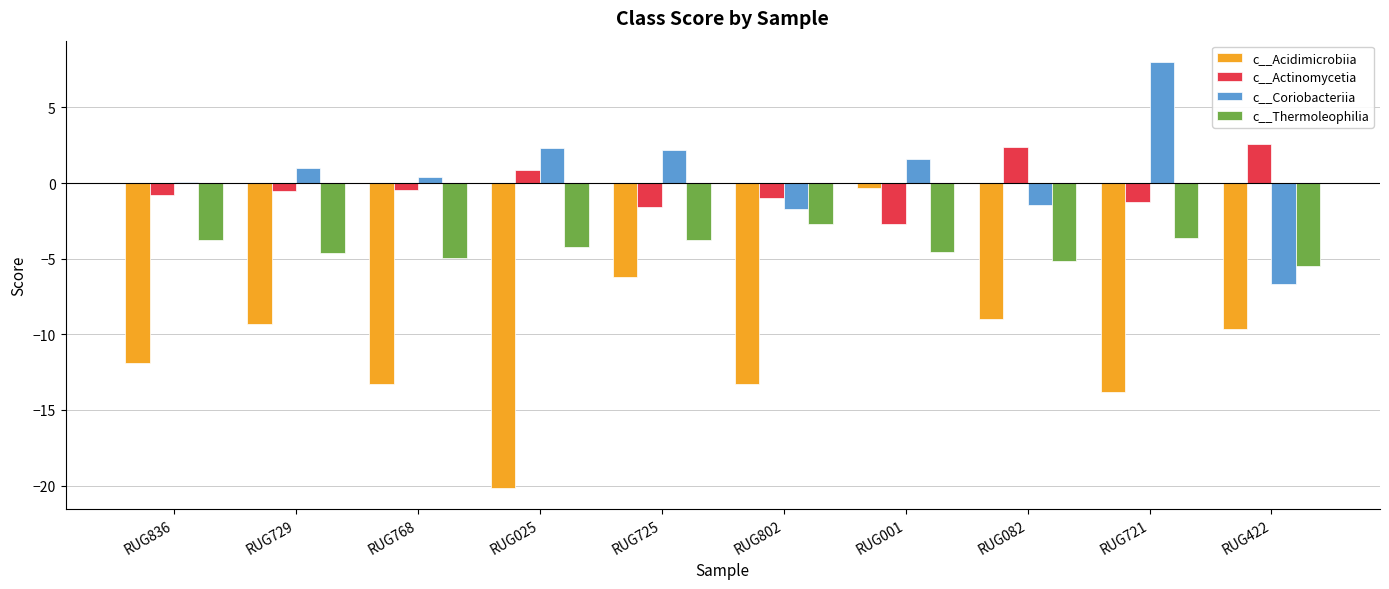

How many groups of bars are there?

10